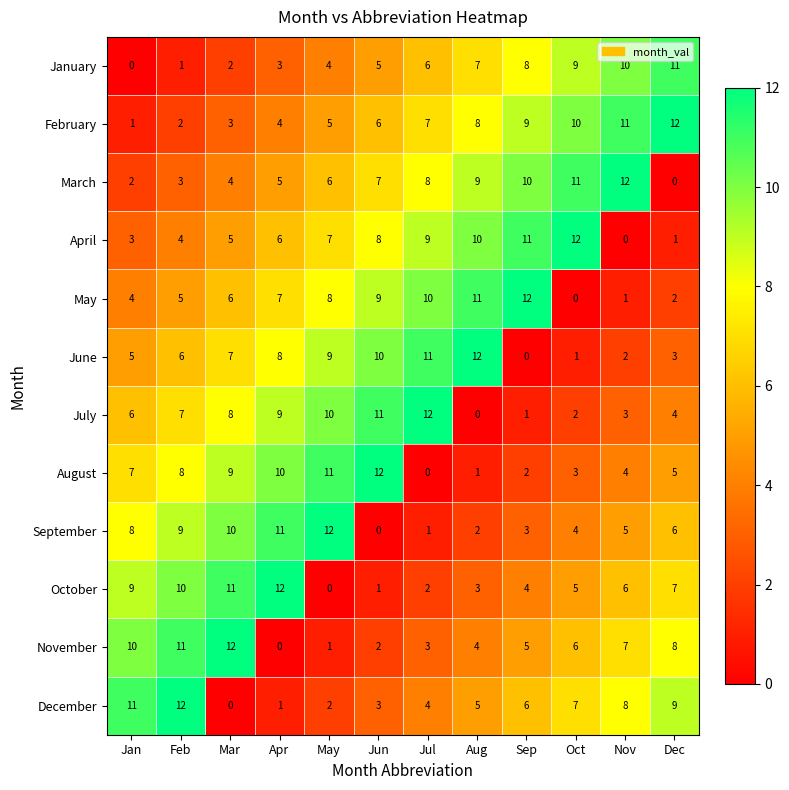

Which series has the largest total across all categories?

February